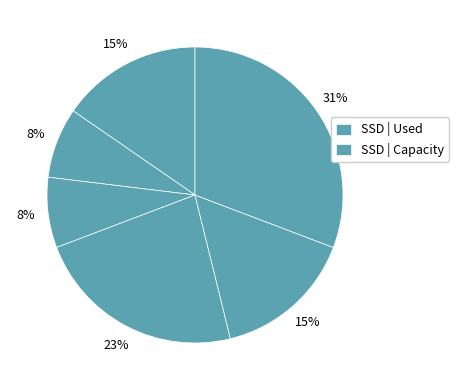

How many segments does this pie chart have?

6